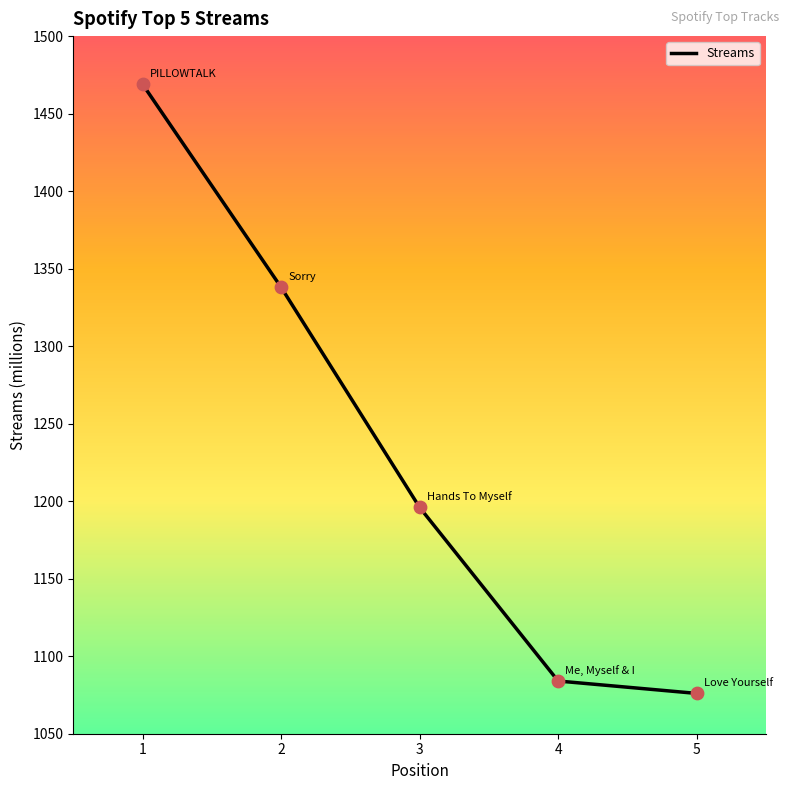

Which has a higher value, 3 or 4?

3